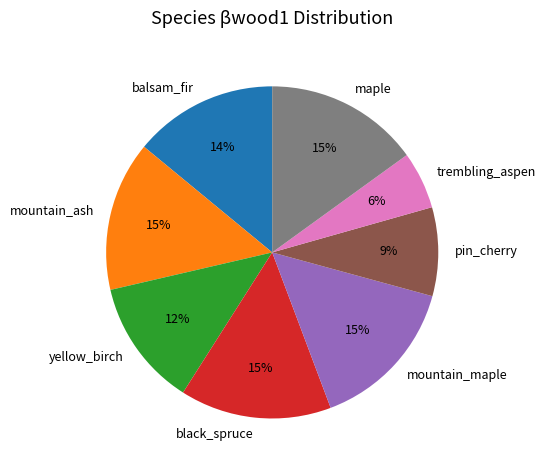

Is there any slice that represents more than half of the pie?

No